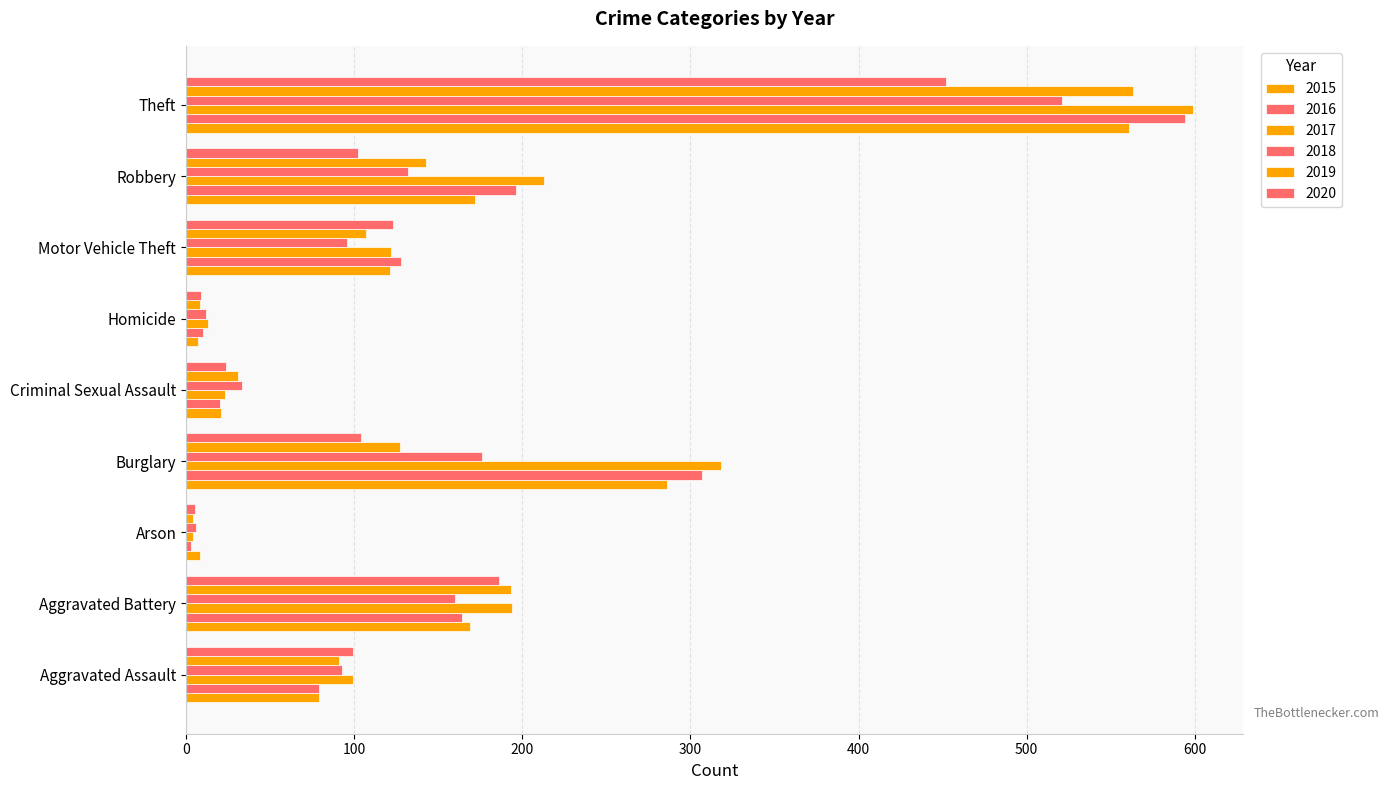

Count the number of data series in this chart.

6